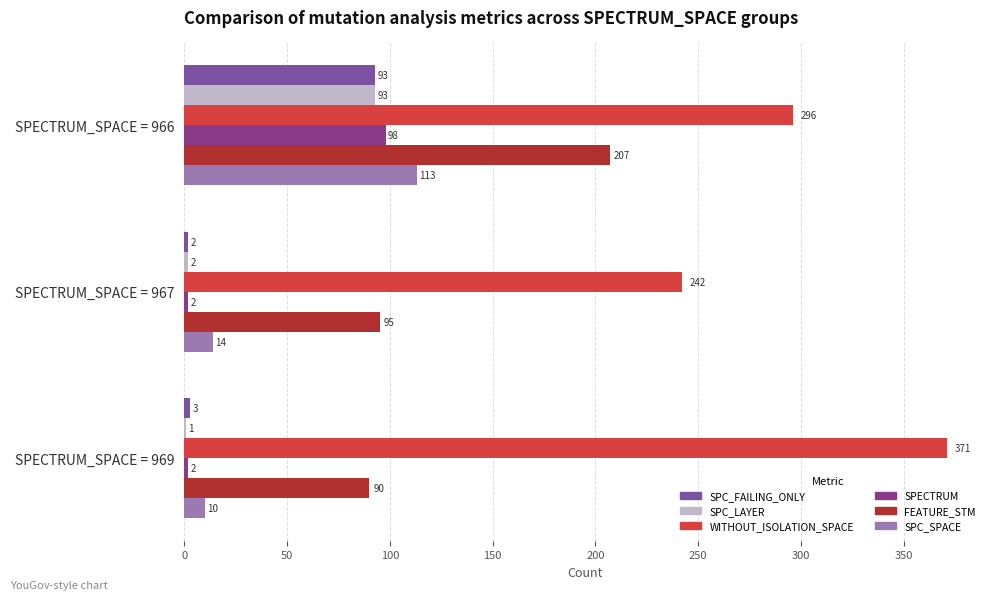

How many data points does each series have?

3